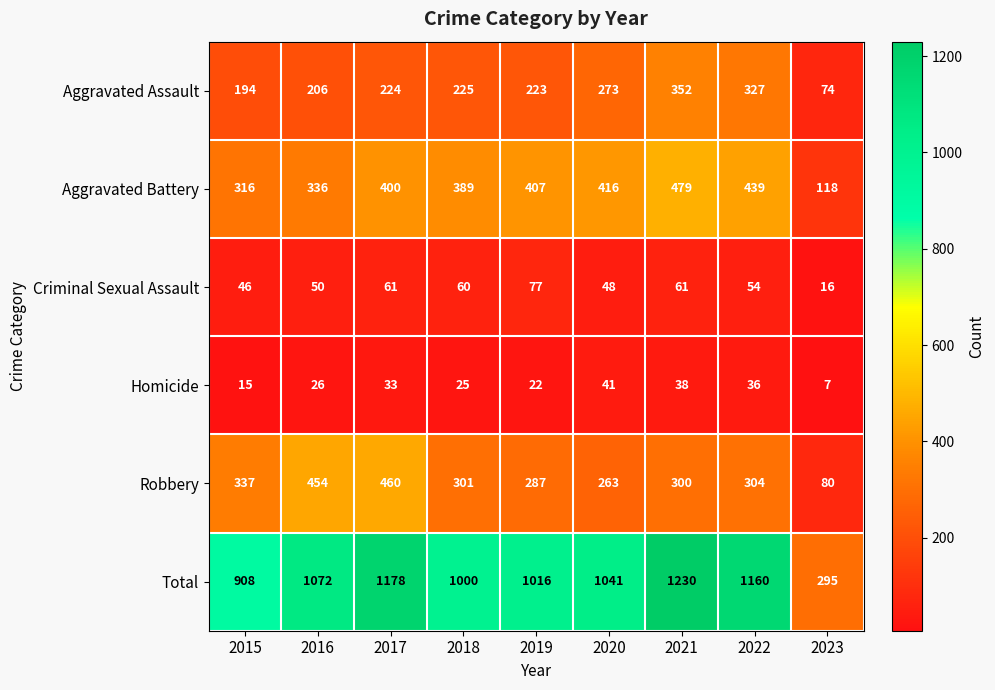

At which category is the sum across all series the highest?

2021